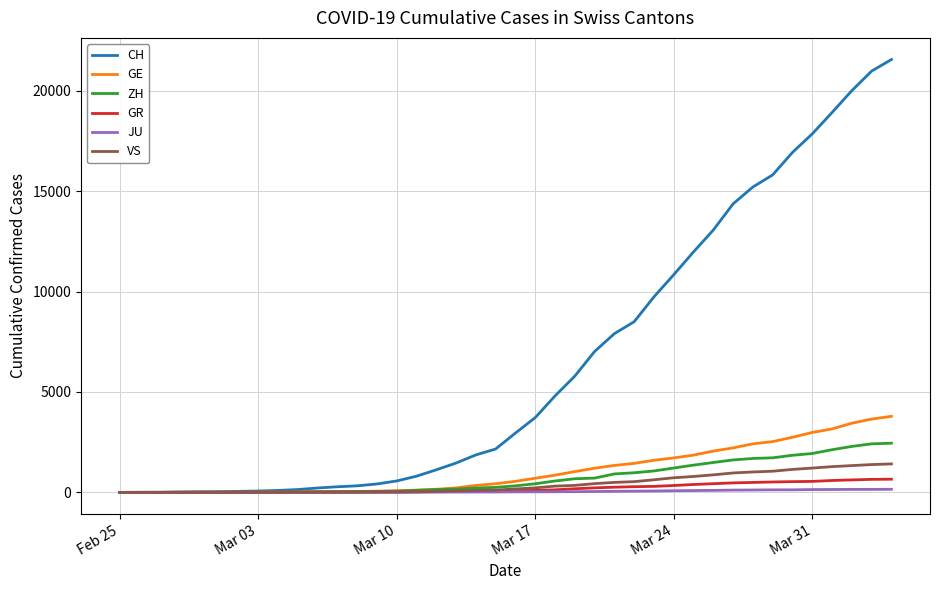

Which series has the largest range (max minus min)?

CH